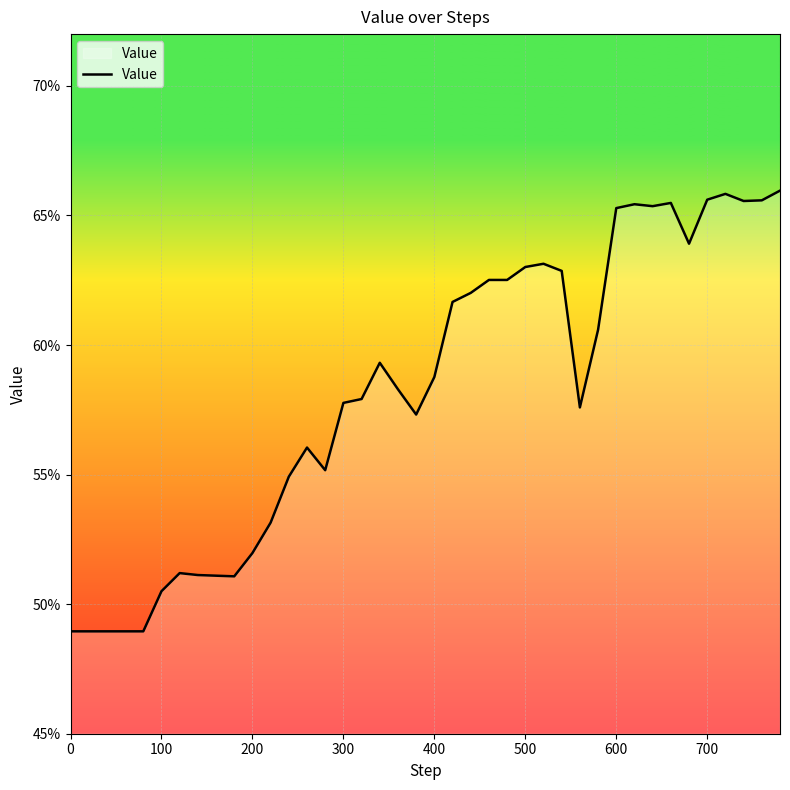

Is this an area chart (filled region under the line)?

Yes